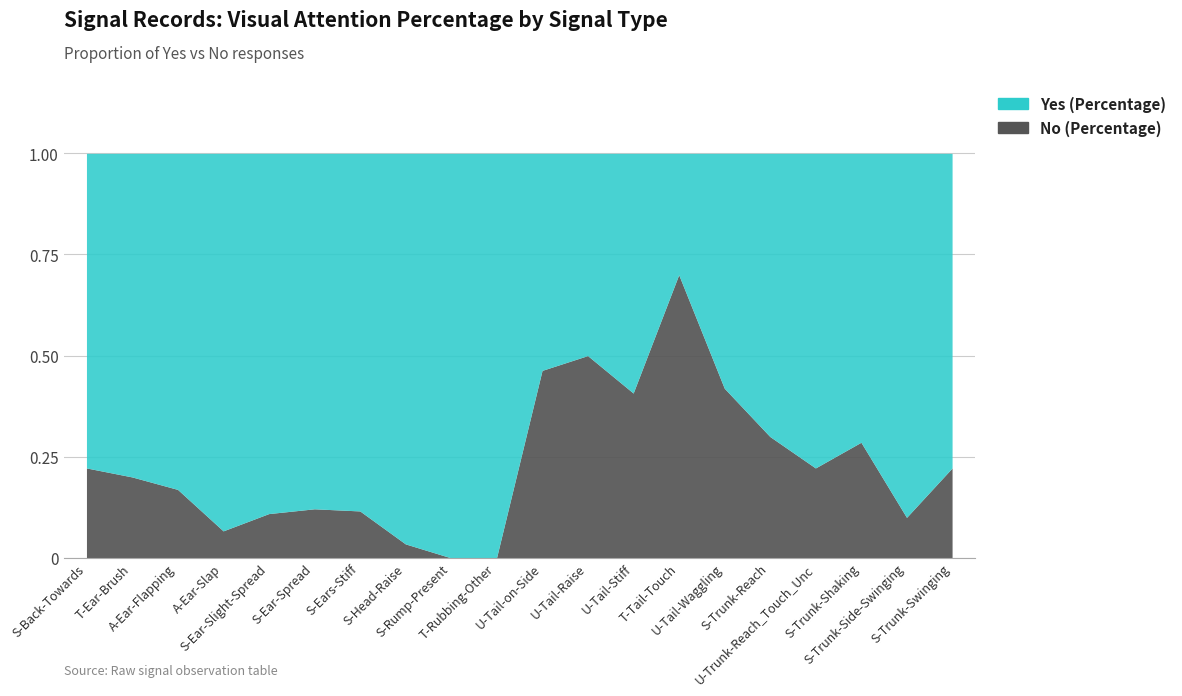

Reading left to right, what are all the values shown in this chart?

Yes (Percentage): S-Back-Towards=0.8	T-Ear-Brush=0.8	A-Ear-Flapping=0.8	A-Ear-Slap=0.9	S-Ear-Slight-Spread=0.9	S-Ear-Spread=0.9	S-Ears-Stiff=0.9	S-Head-Raise=1.0	S-Rump-Present=1.0	T-Rubbing-Other=1.0	U-Tail-on-Side=0.5	U-Tail-Raise=0.5	U-Tail-Stiff=0.6	T-Tail-Touch=0.3	U-Tail-Waggling=0.6	S-Trunk-Reach=0.7	U-Trunk-Reach_Touch_Unc=0.8	S-Trunk-Shaking=0.7	S-Trunk-Side-Swinging=0.9	S-Trunk-Swinging=0.8
No (Percentage): S-Back-Towards=0.2	T-Ear-Brush=0.2	A-Ear-Flapping=0.2	A-Ear-Slap=0.1	S-Ear-Slight-Spread=0.1	S-Ear-Spread=0.1	S-Ears-Stiff=0.1	S-Head-Raise=0.0	S-Rump-Present=0.0	T-Rubbing-Other=0.0	U-Tail-on-Side=0.5	U-Tail-Raise=0.5	U-Tail-Stiff=0.4	T-Tail-Touch=0.7	U-Tail-Waggling=0.4	S-Trunk-Reach=0.3	U-Trunk-Reach_Touch_Unc=0.2	S-Trunk-Shaking=0.3	S-Trunk-Side-Swinging=0.1	S-Trunk-Swinging=0.2